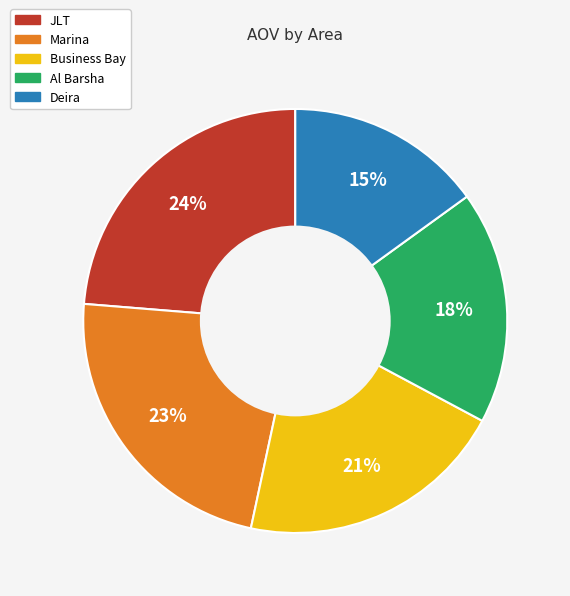

How many slices are in this pie chart?

5